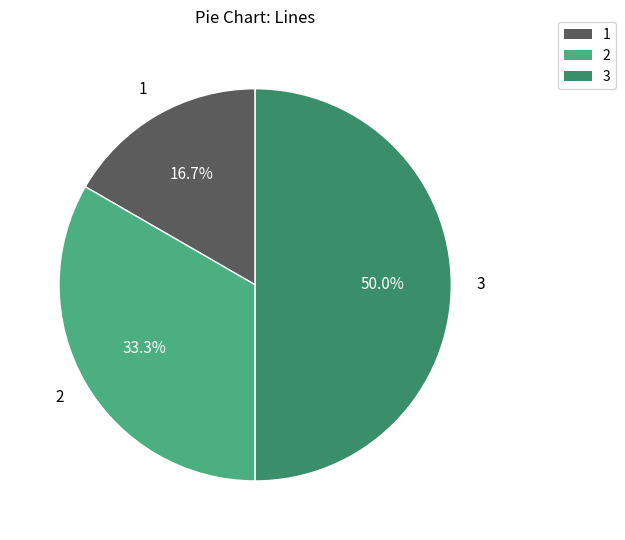

Which has a higher value, 2 or 3?

3